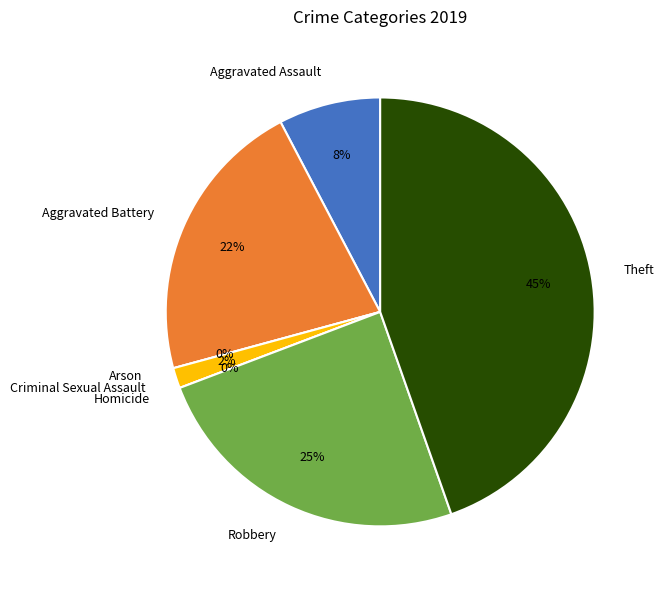

To the nearest percent, what is the difference between the largest and smallest slice percentages?

45%